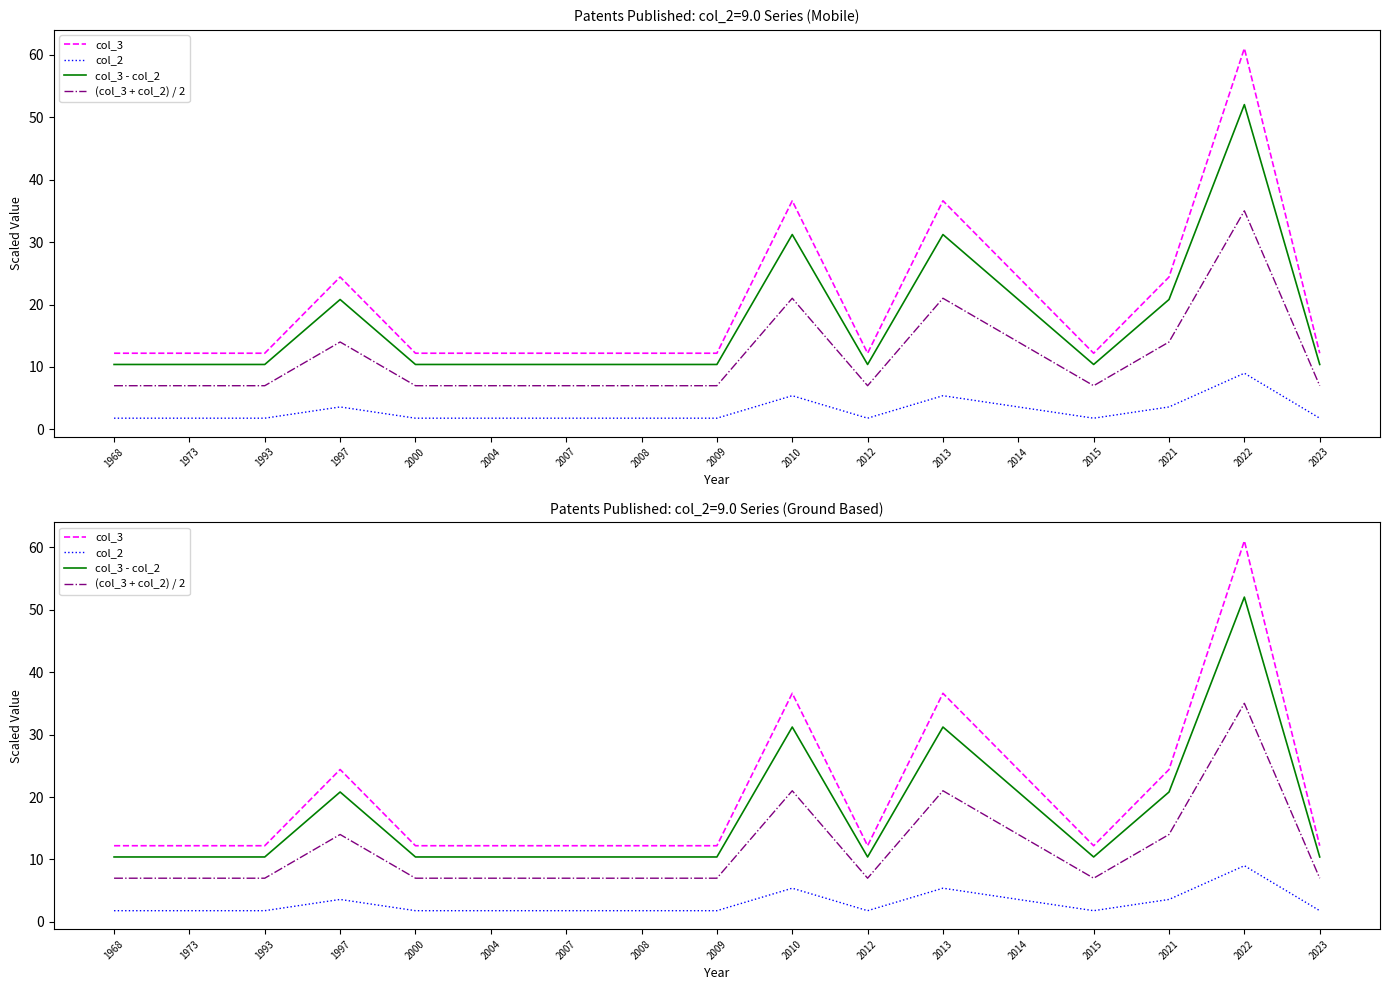

Which category has the lowest value across all series?

1968